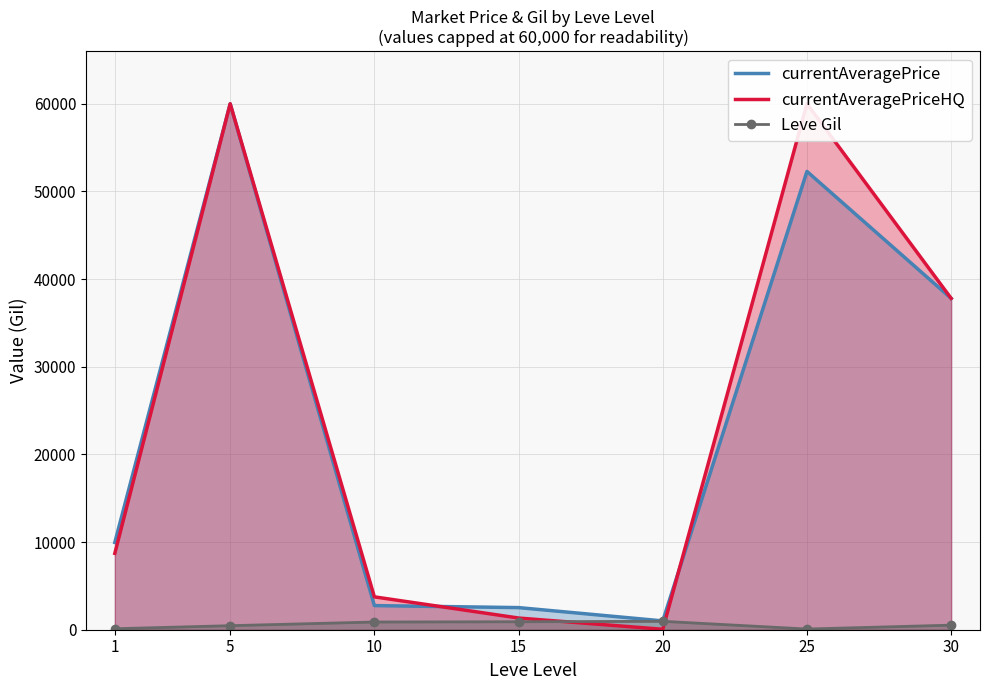

What is the minimum value shown in the chart?

50.8